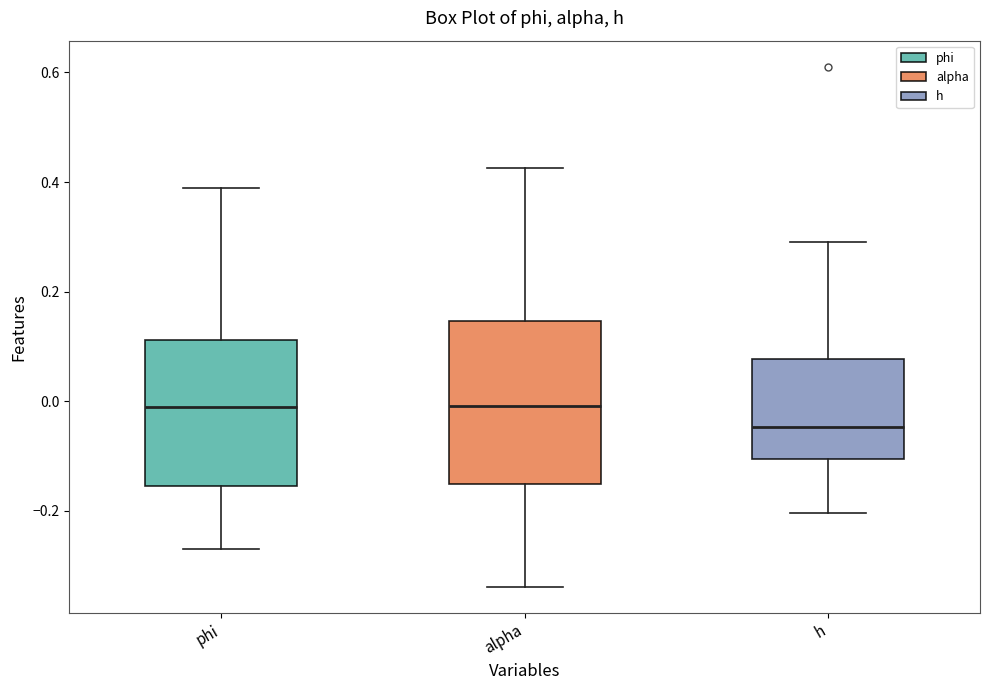

Reading left to right, read every box against the y-axis: the position of its median line, the range the box covers, and the ends of its whiskers. The values are not printed on the chart, so give them approximately, as read against the axis.

phi: median -0.02, box -0.16 to 0.12, whiskers -0.28 to 0.38
alpha: median 0.00, box -0.16 to 0.14, whiskers -0.34 to 0.42
h: median -0.04, box -0.10 to 0.08, whiskers -0.20 to 0.30